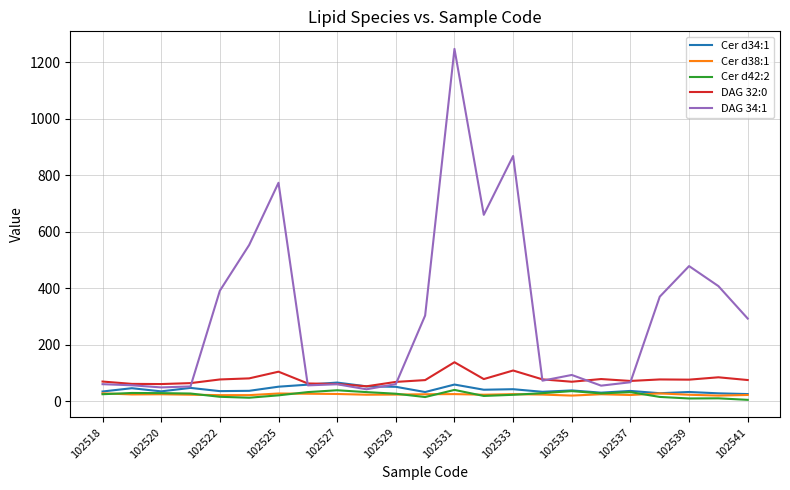

True or false: DAG 32:0 and Cer d42:2 intersect in this chart.

False